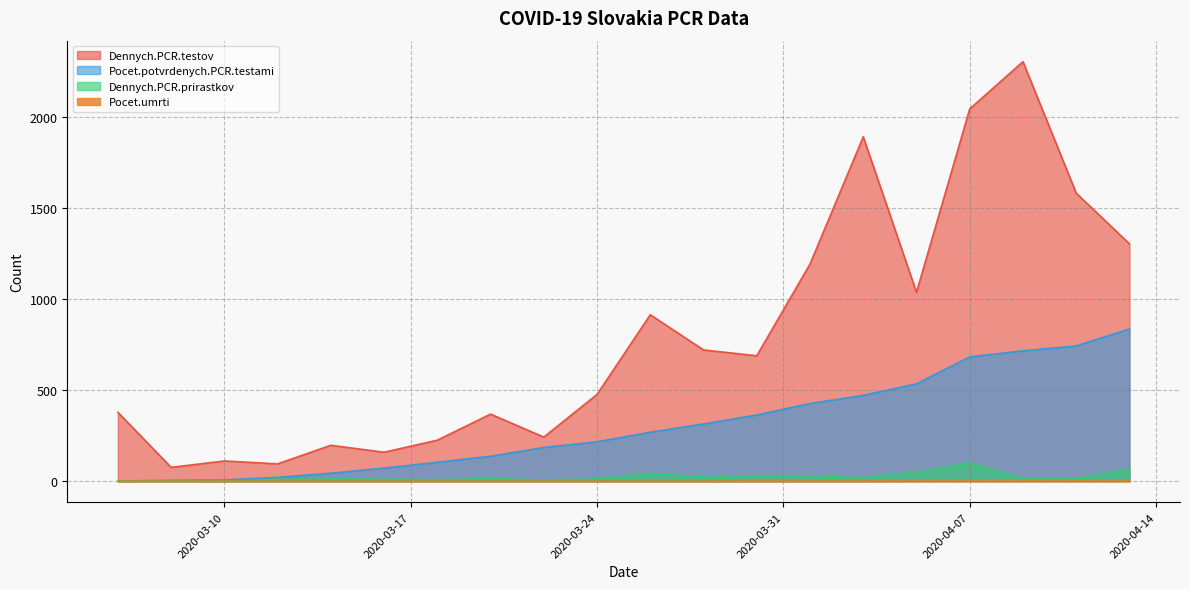

Where is Dennych.PCR.testov nearest to the value 1188?

2020-04-01